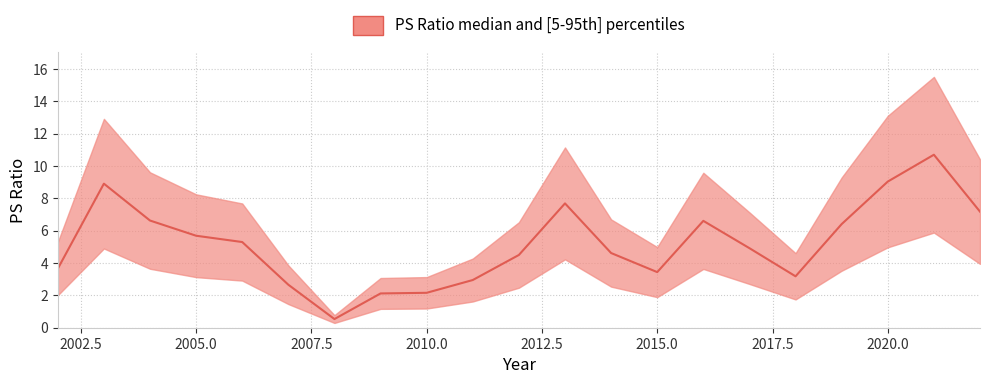

How many values exceed 4?

13